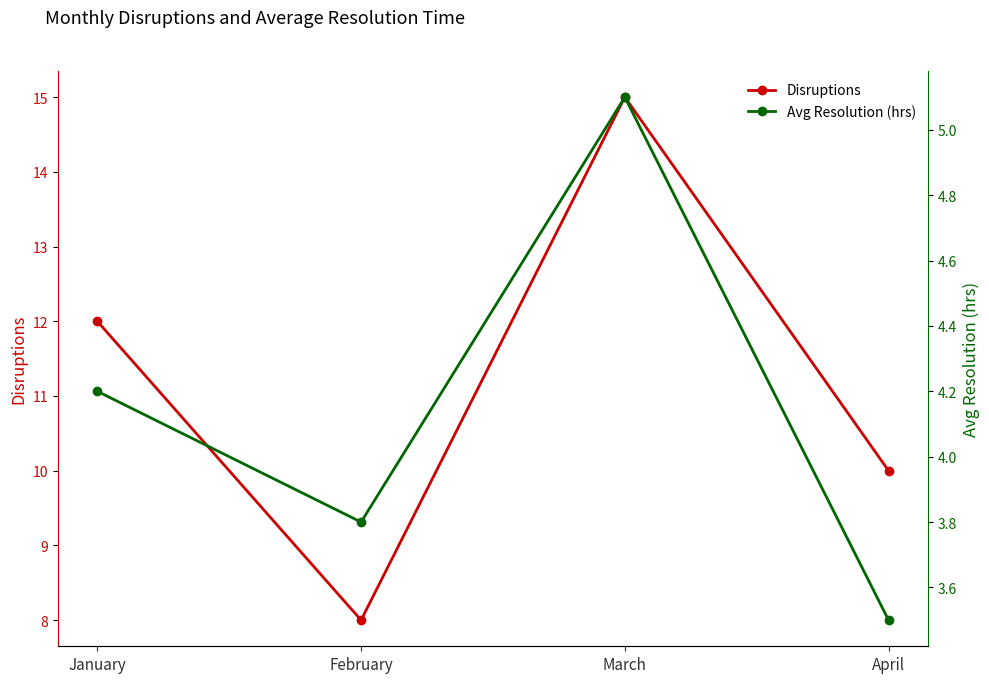

True or false: Avg Resolution (hrs) and Disruptions intersect in this chart.

False